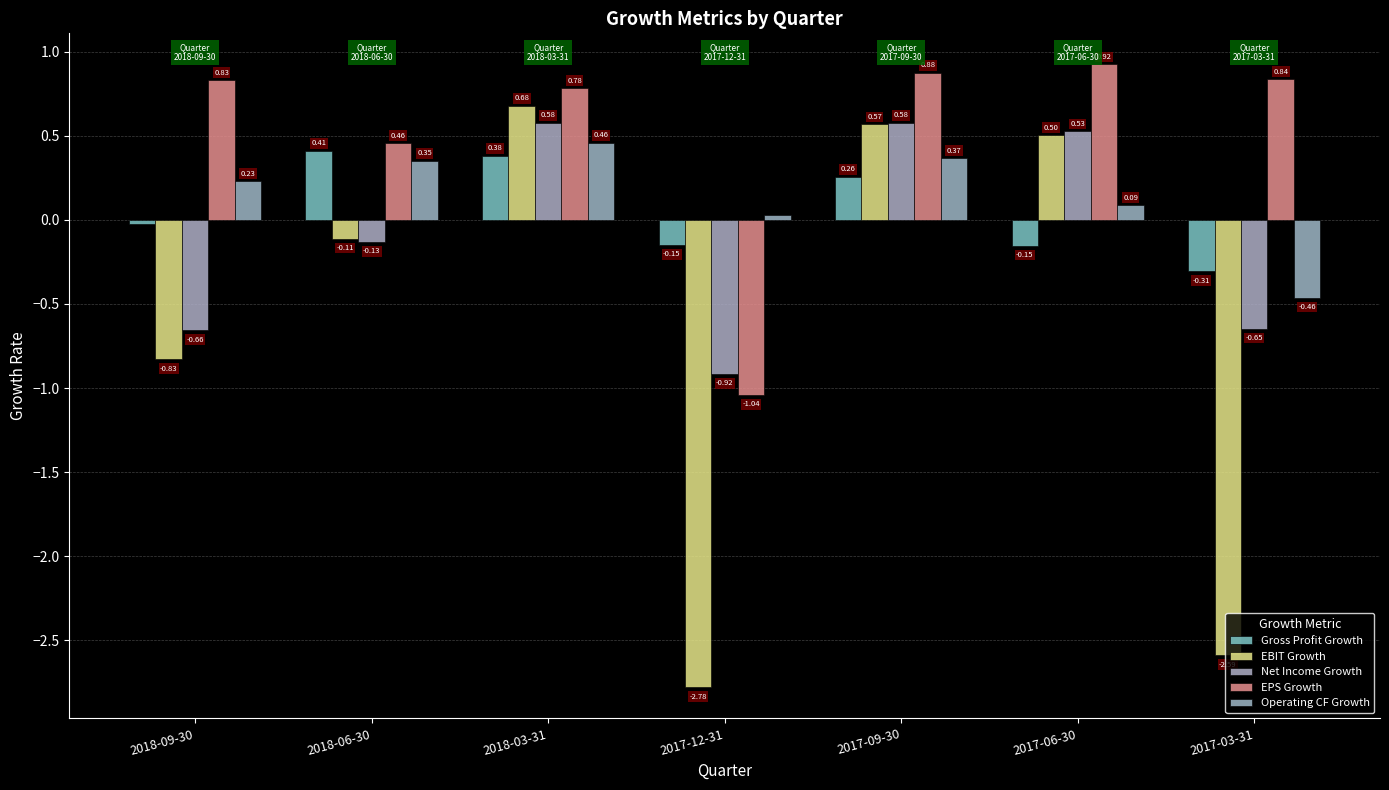

What is the sum of all Operating CF Growth values?

1.1